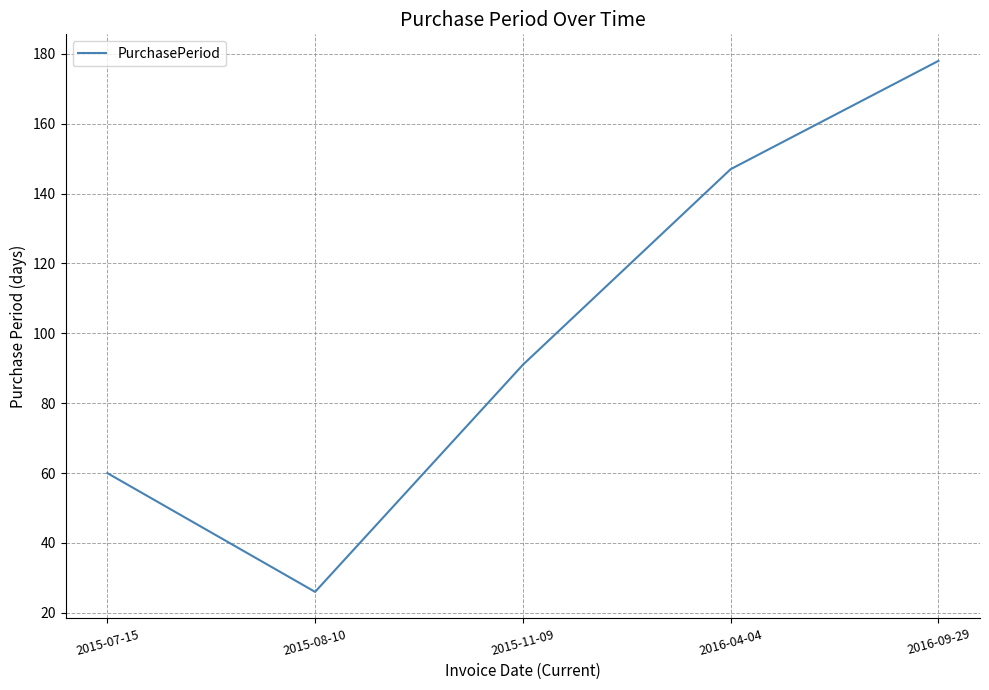

The value at 2015-08-10 is 11. True or false?

False